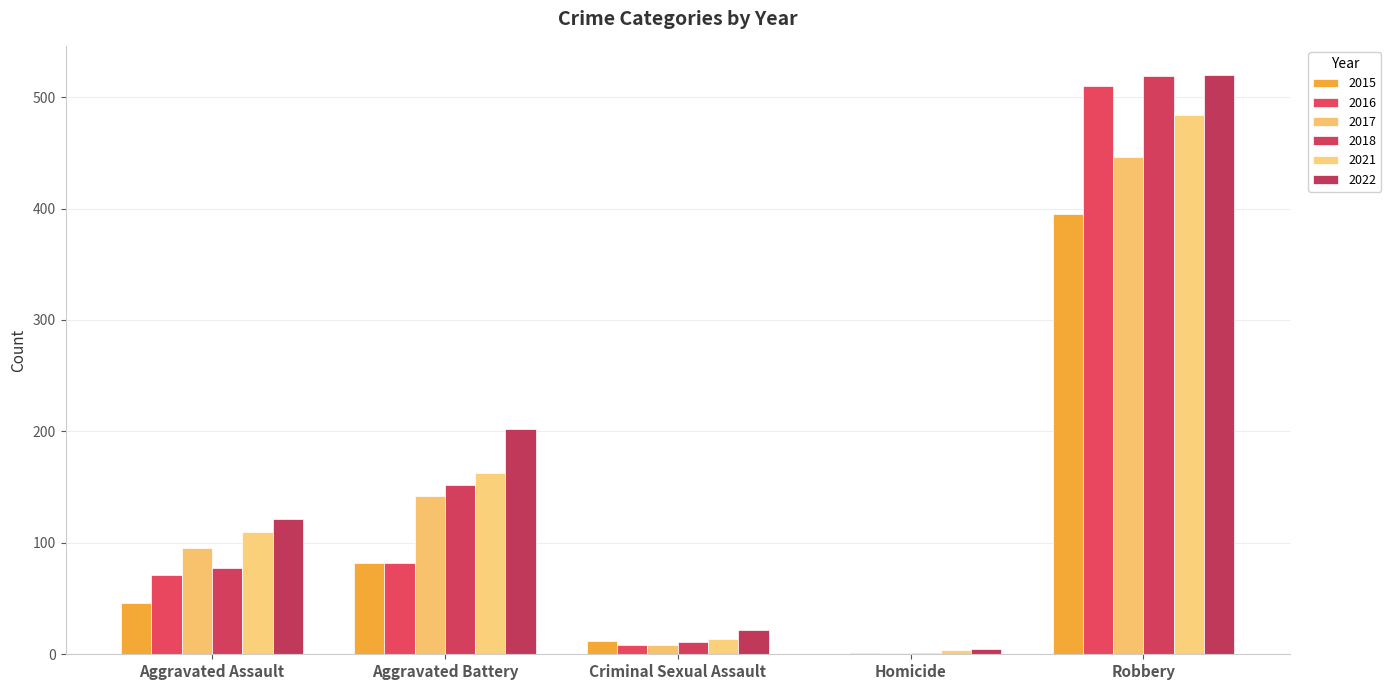

Which has a higher value, Homicide or Aggravated Assault?

Aggravated Assault